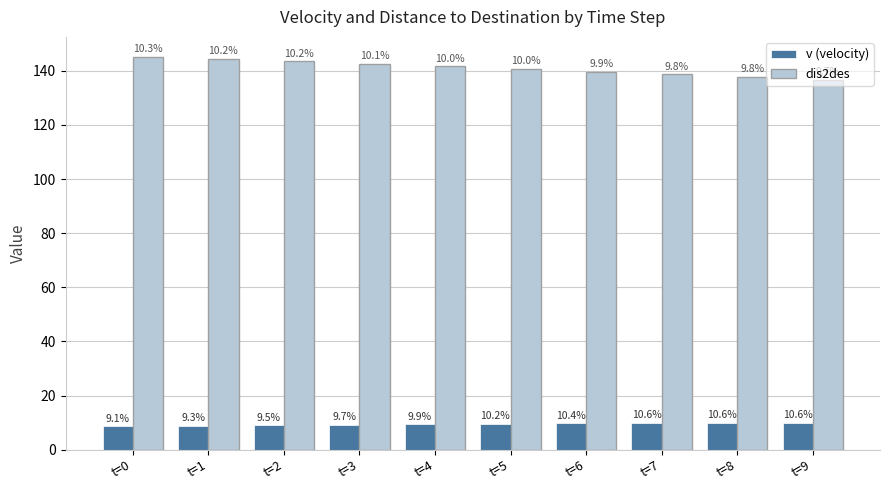

Which category has the lowest value in the v (velocity) series?

t=0